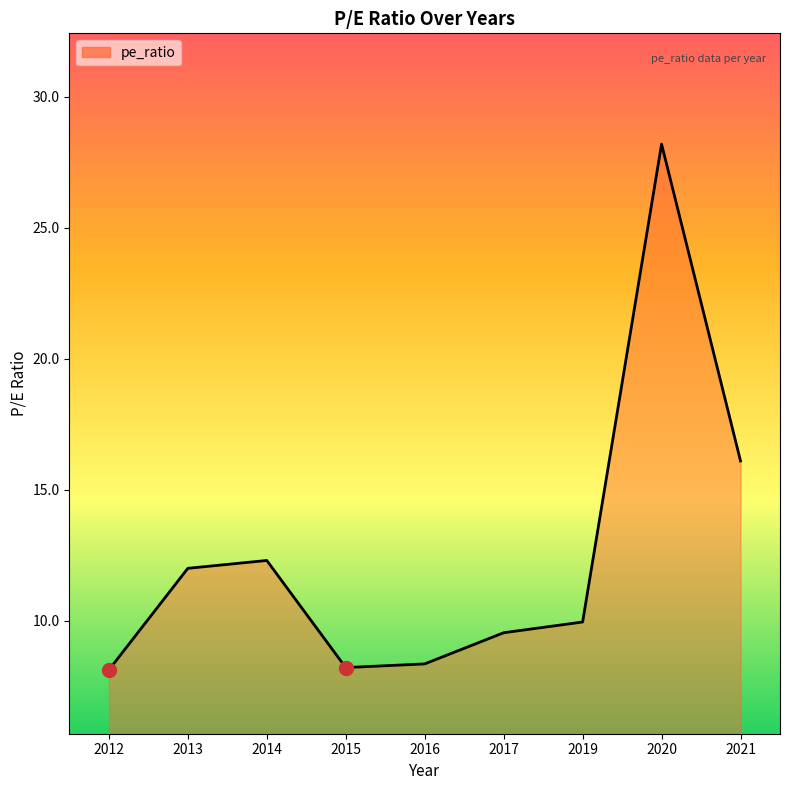

The value at 2015 is 8.2. True or false?

True